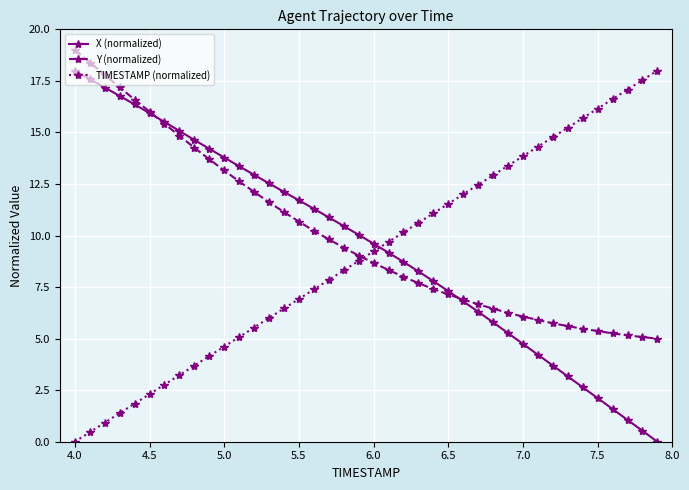

True or false: TIMESTAMP (normalized) has more than 2 interior local peaks.

False